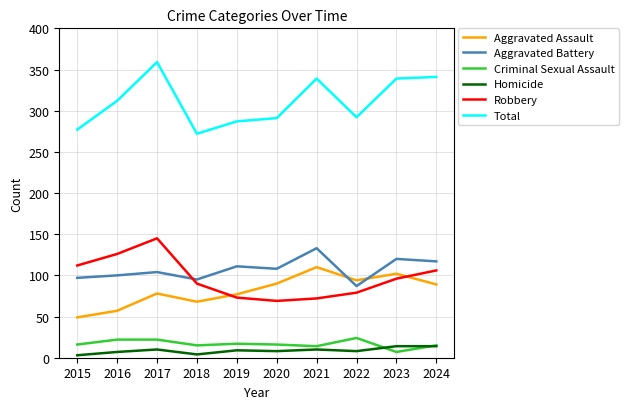

Between 2015 and 2024, which series saw the biggest shift?

Total